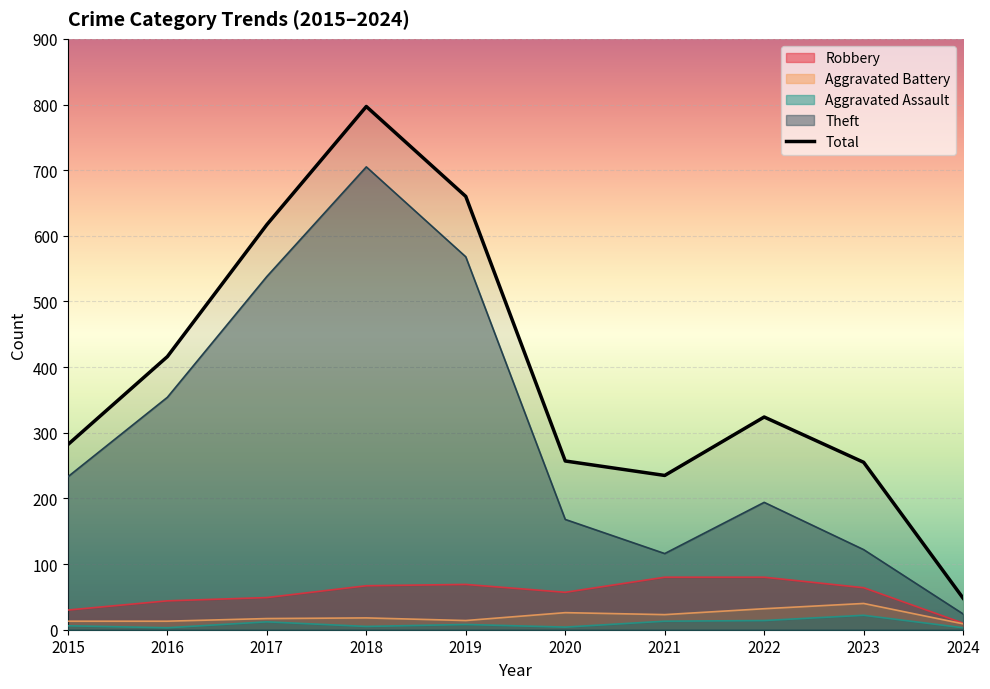

Which category has the lowest value in the Theft series?

2024